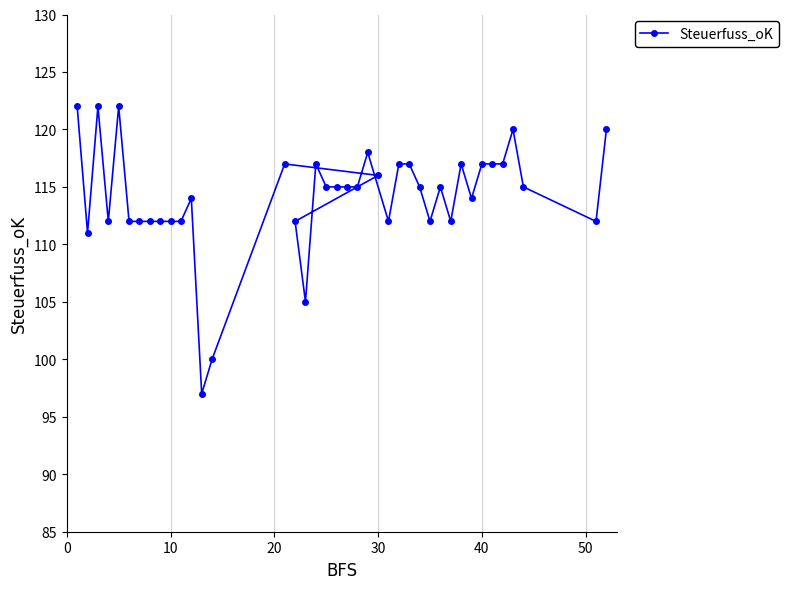

The chart shows a value of 117 at 40. True or false?

True